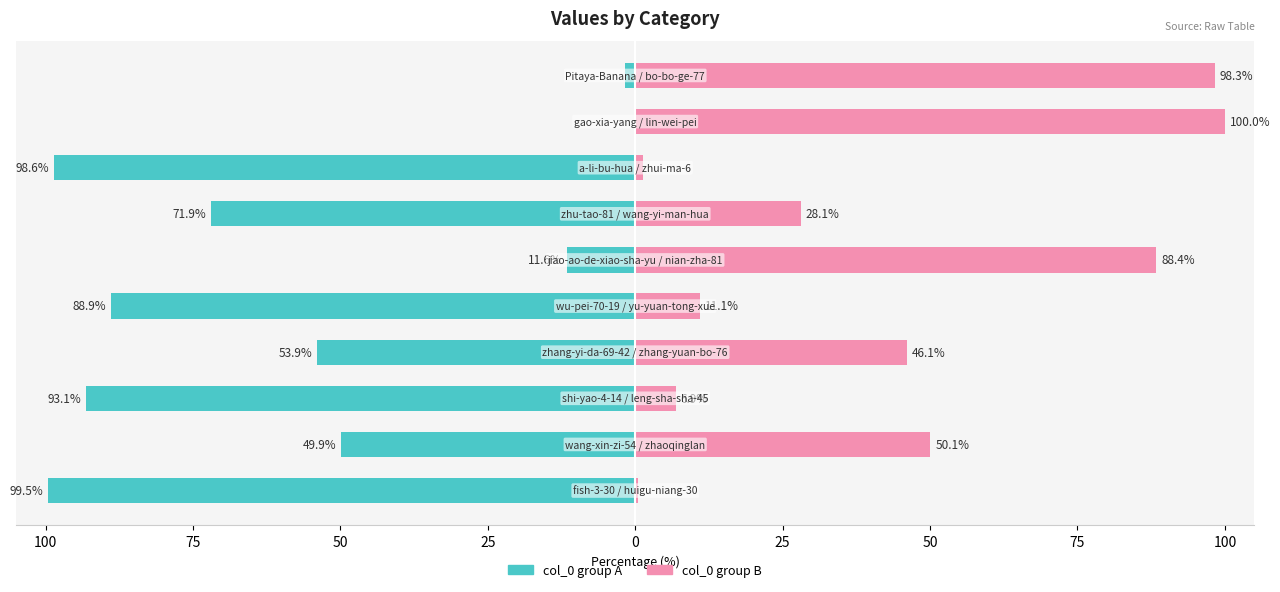

Rank the series by their maximum value, from highest to lowest.

col_0 group B, col_0 group A